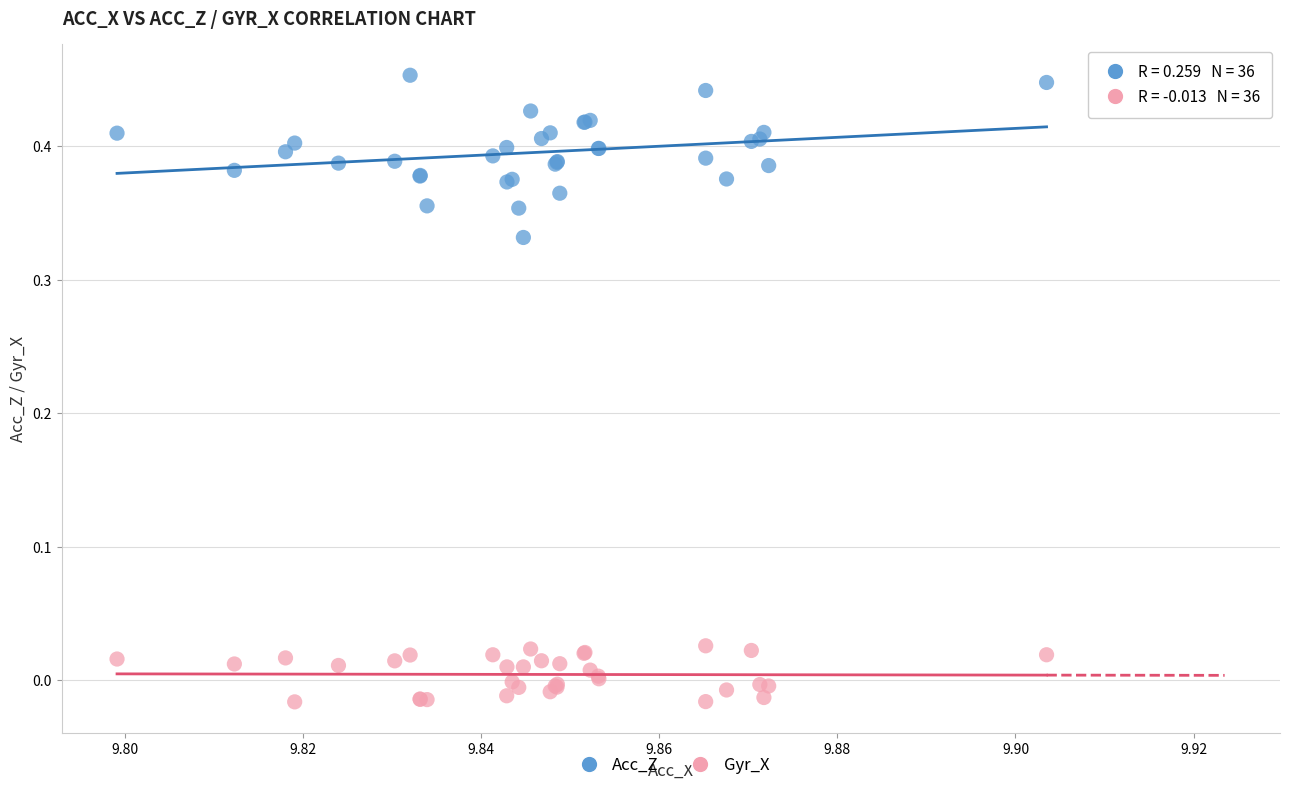

Which series contains the highest Y value?

Acc_Z